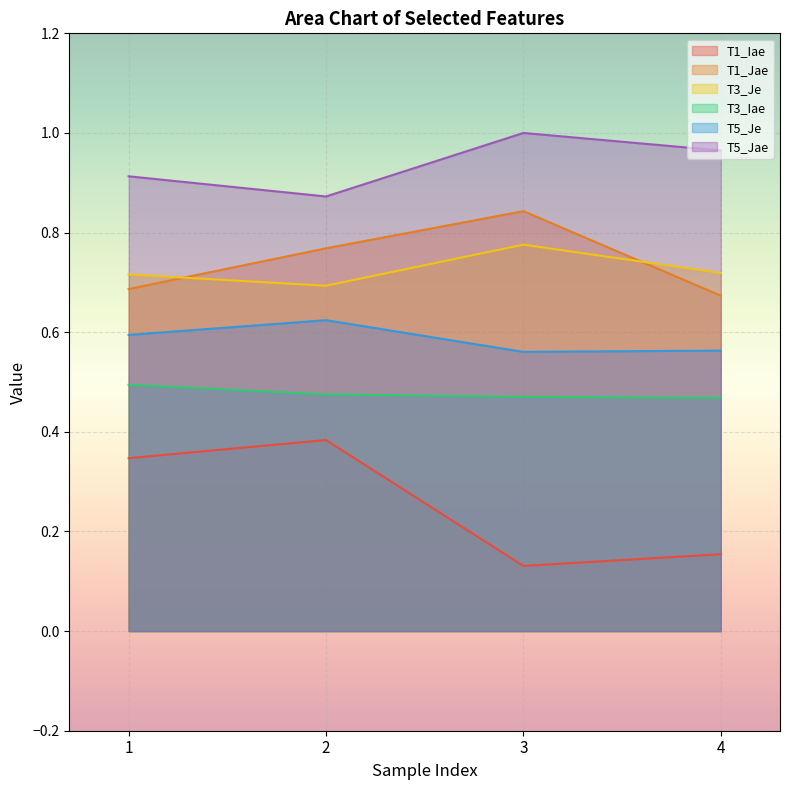

What is the sum of all T1_Jae values?

3.0